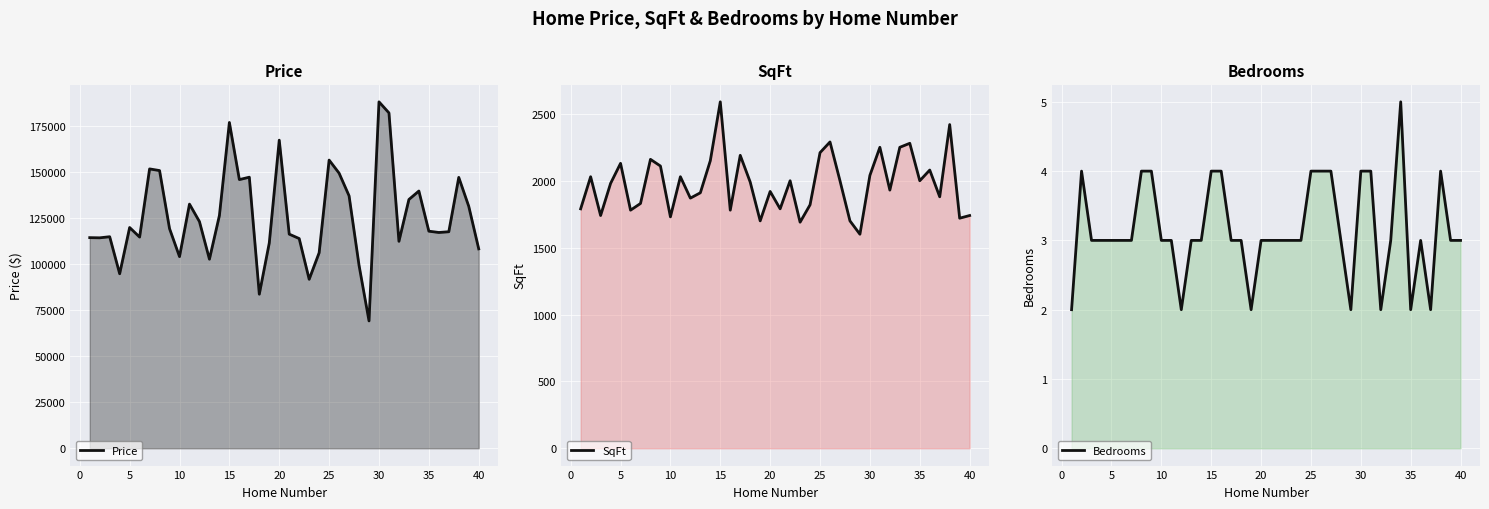

True or false: Bedrooms and SqFt cross at least once.

False